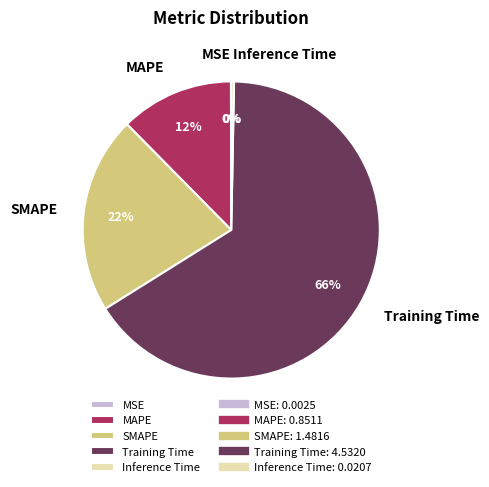

Which category has the biggest portion of the pie?

Training Time